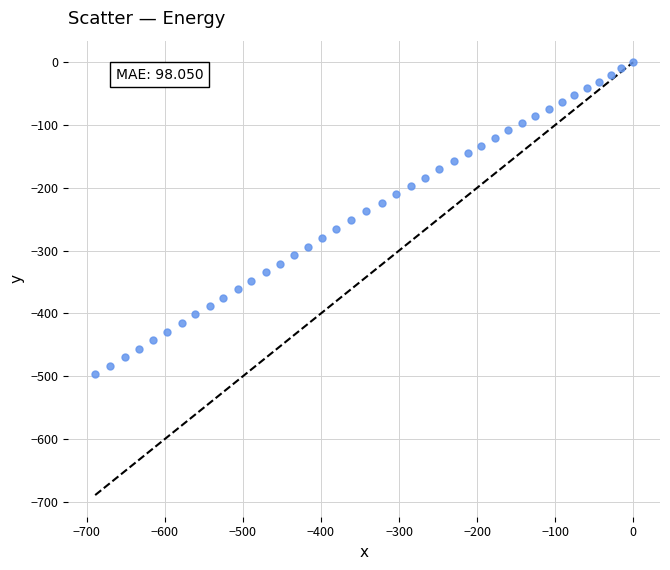

What is the range of Y values (max minus min)?

496.5